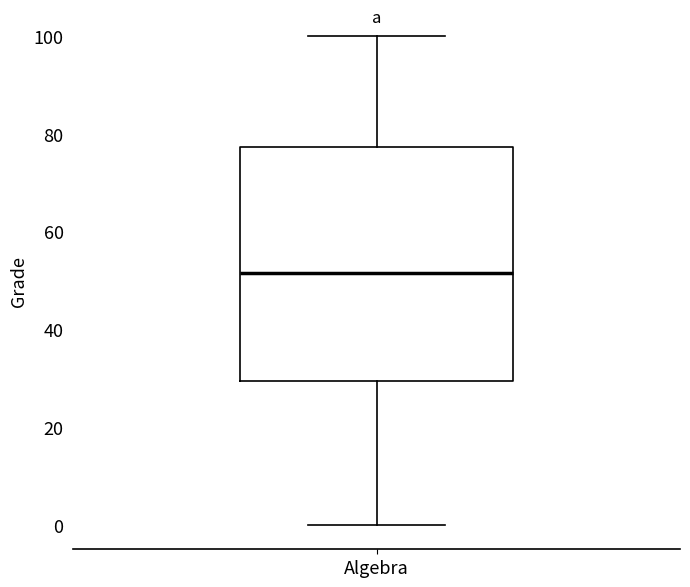

Read this box plot against the y-axis: the position of the median line, the range covered by the box, and the ends of both whiskers. The values are not printed on the chart, so give them approximately, as read against the axis.

median 52, box 30 to 78, whiskers 0 to 100